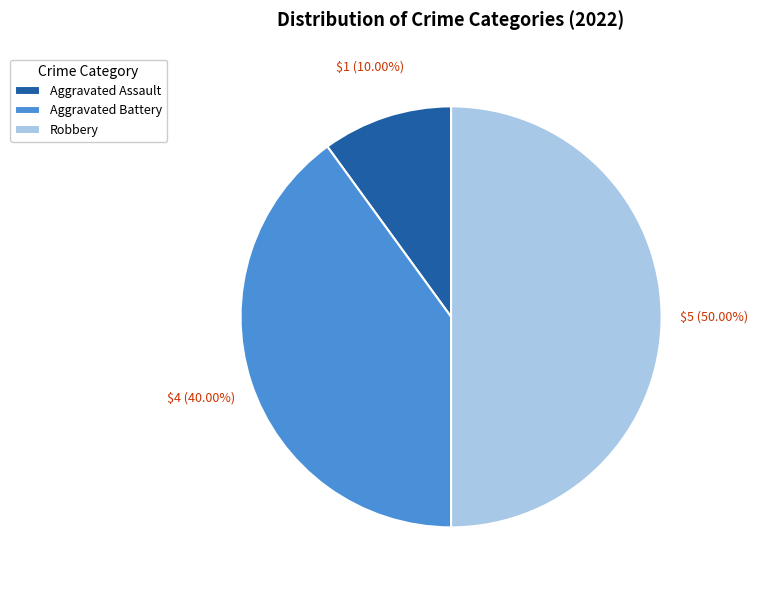

What percentage is the Aggravated Assault slice, to the nearest percent?

10%